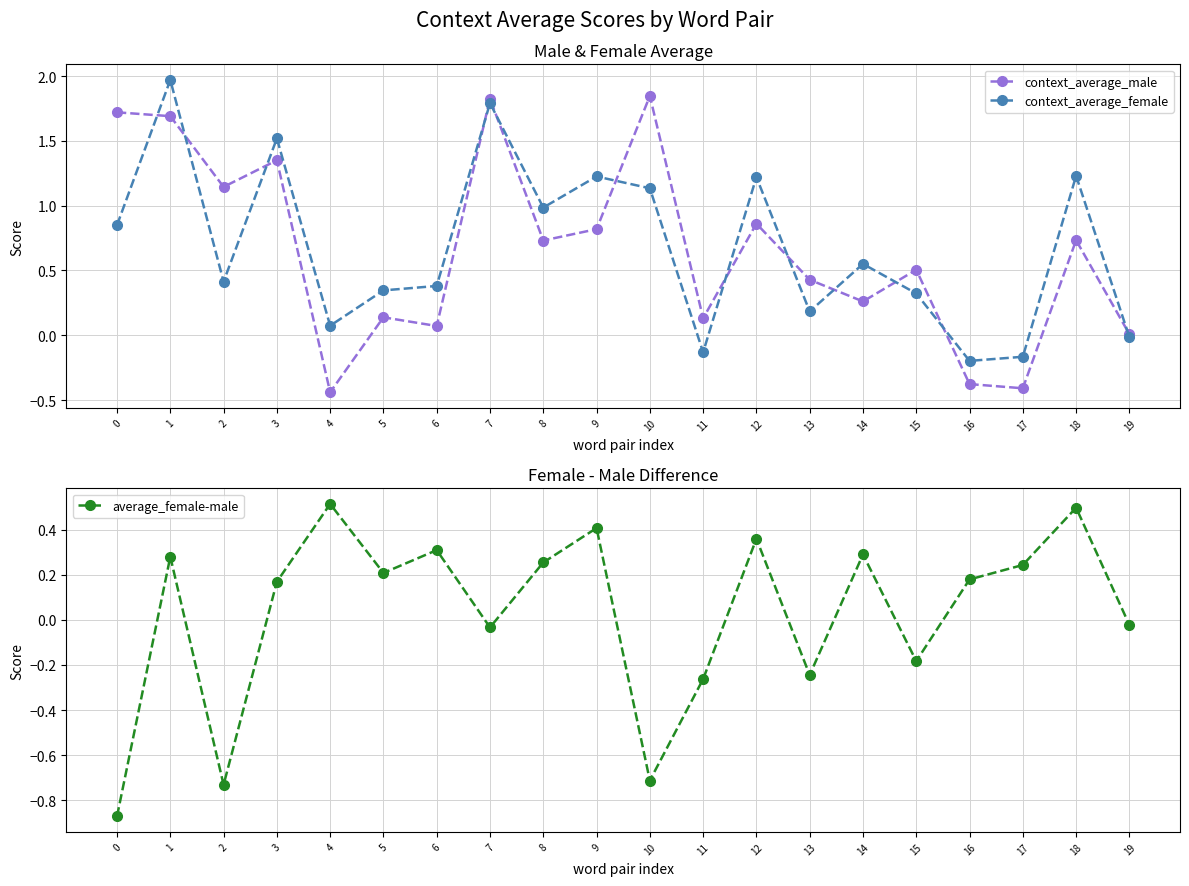

At which category is the sum across all series the highest?

1